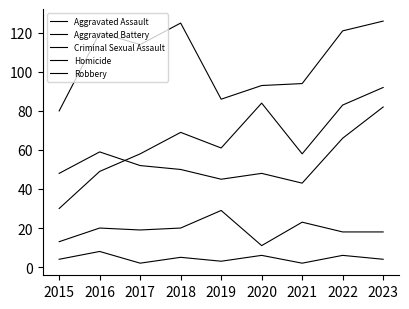

Does the chart display data point markers on the line(s)?

No